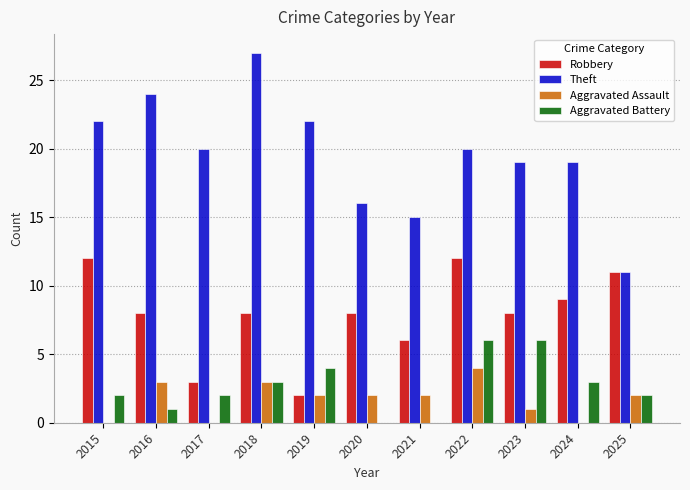

How many Aggravated Assault values are between 0 and 3?

10